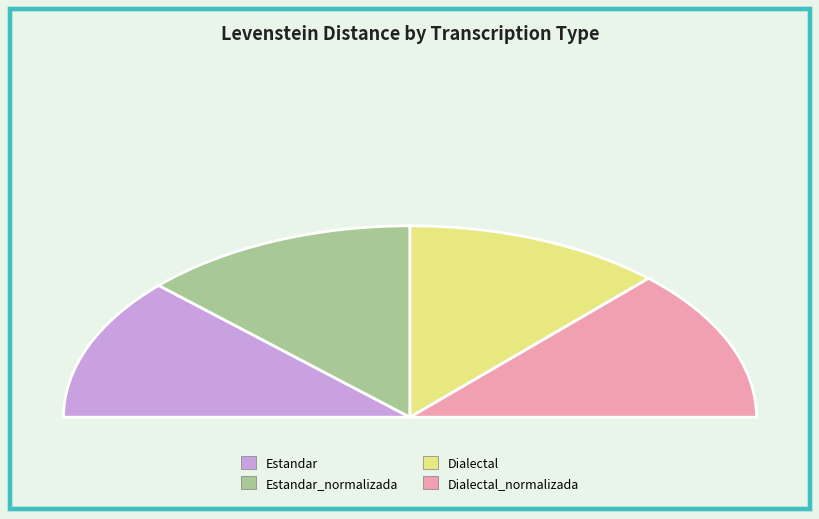

To the nearest percent, what portion does Estandar_normalizada represent?

26%